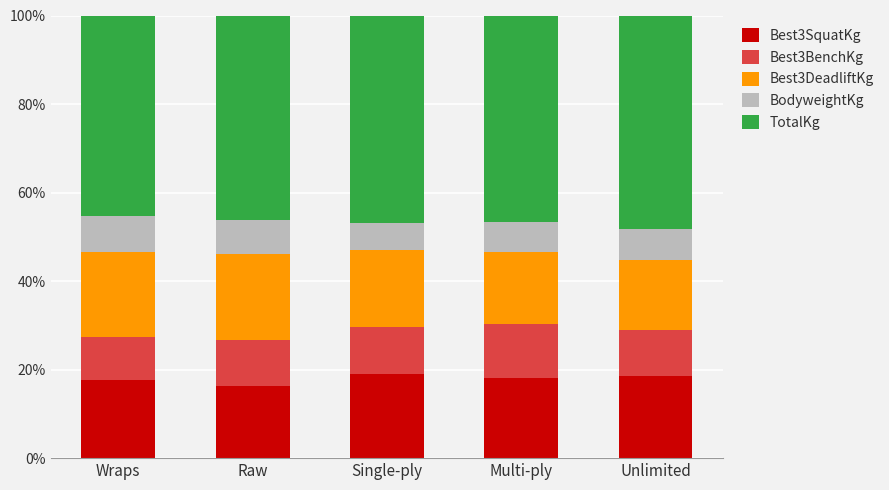

What are all the series names shown in the legend?

Best3SquatKg, Best3BenchKg, Best3DeadliftKg, BodyweightKg, TotalKg